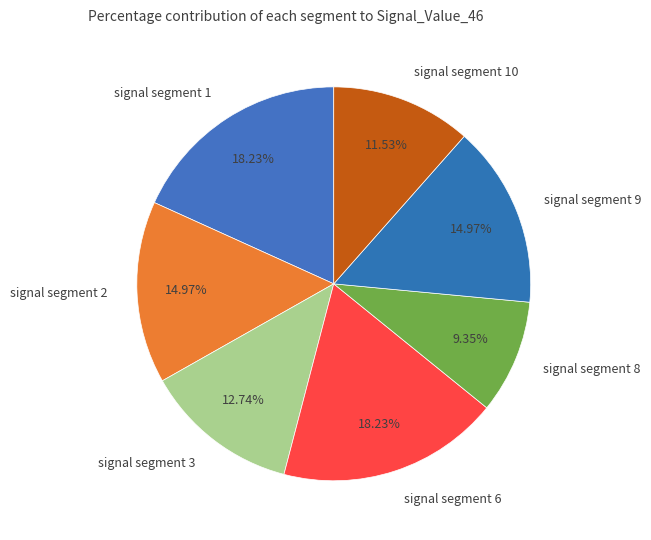

Count the number of slices in the pie.

7